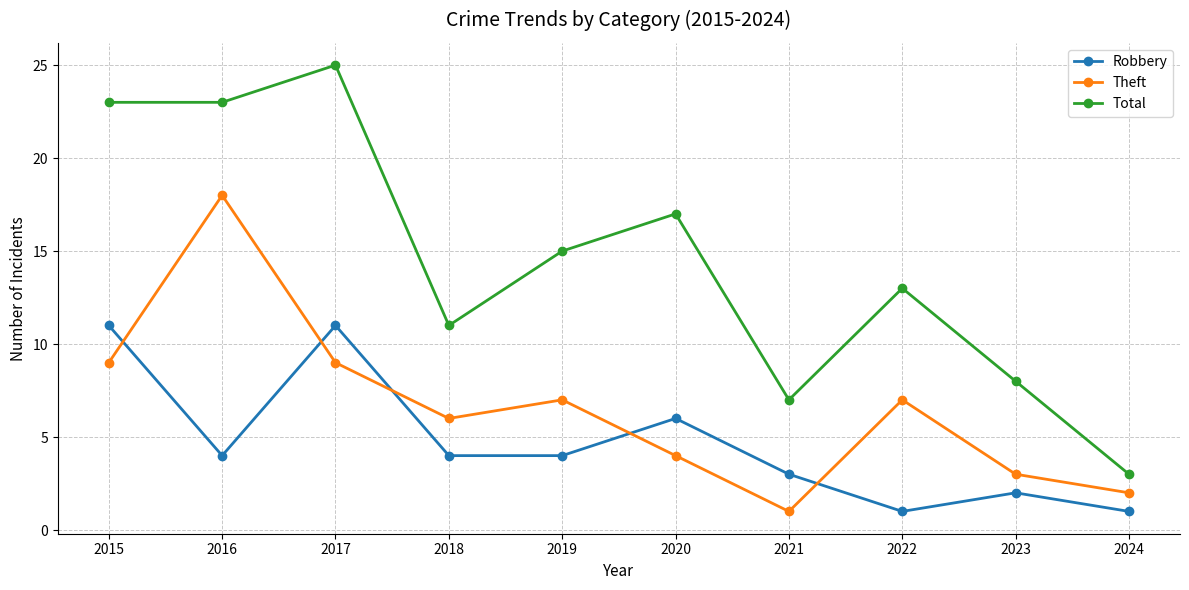

What is the spread (max minus min) of values at 2016?

19